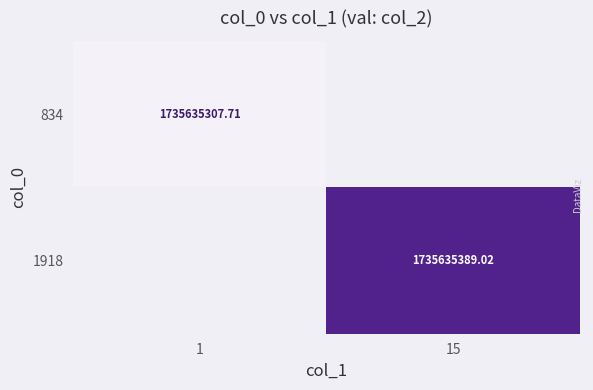

What is the difference between the maximum and minimum values in the 1918 series?

1735635389.0